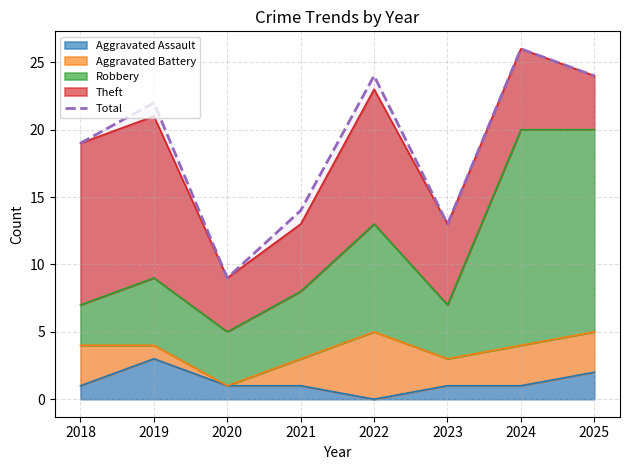

Is it true that the value at 2020 is 5?

False